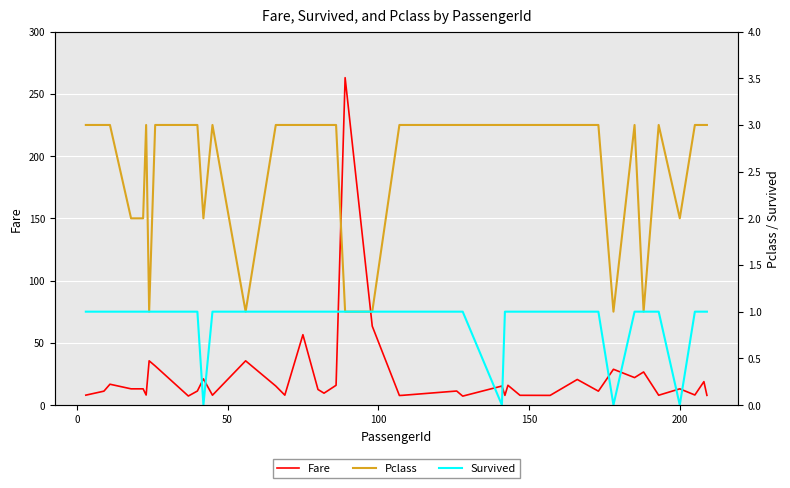

True or false: Fare and Survived cross at least once.

False